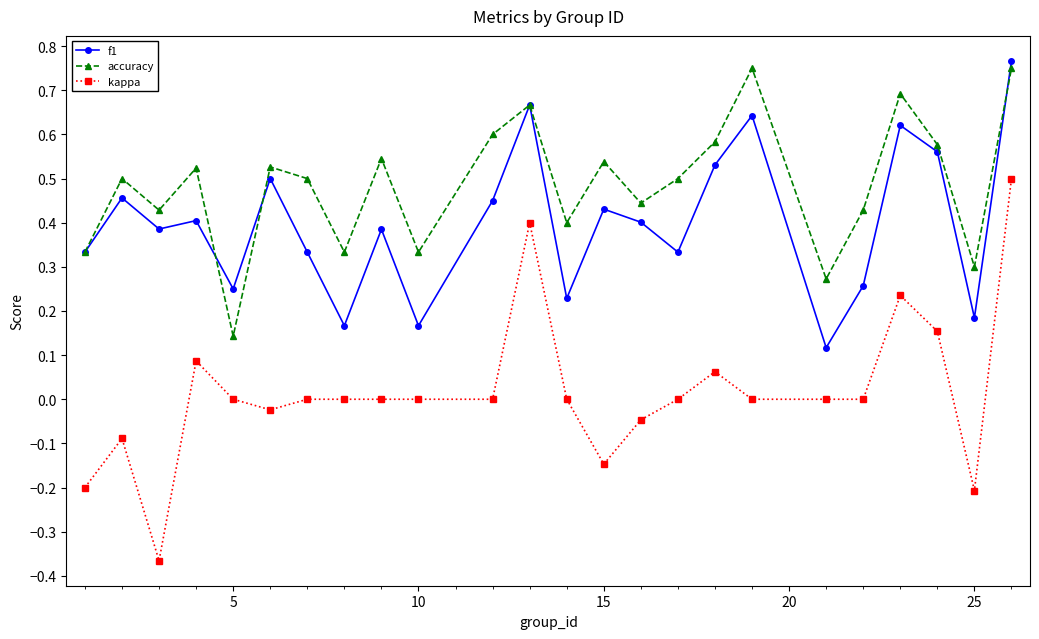

Which series has the largest total across all categories?

accuracy